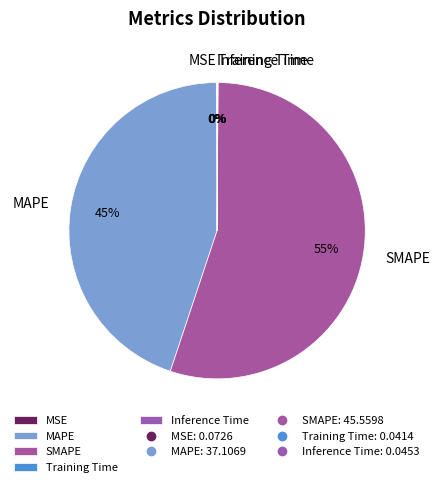

The SMAPE slice represents 47% of the pie. True or false?

False